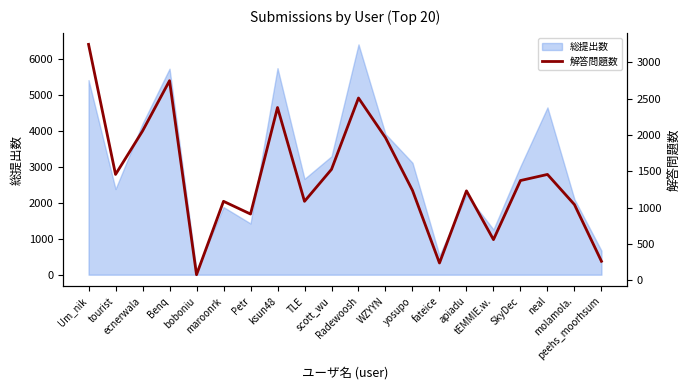

How many data points are less than 1375?

10